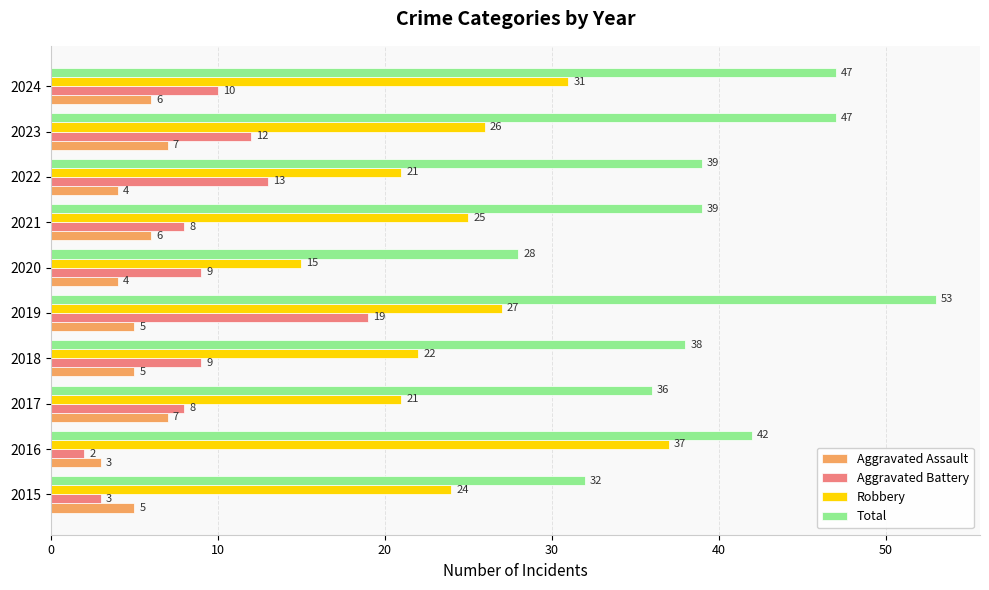

Which category has the lowest value across all series?

2016